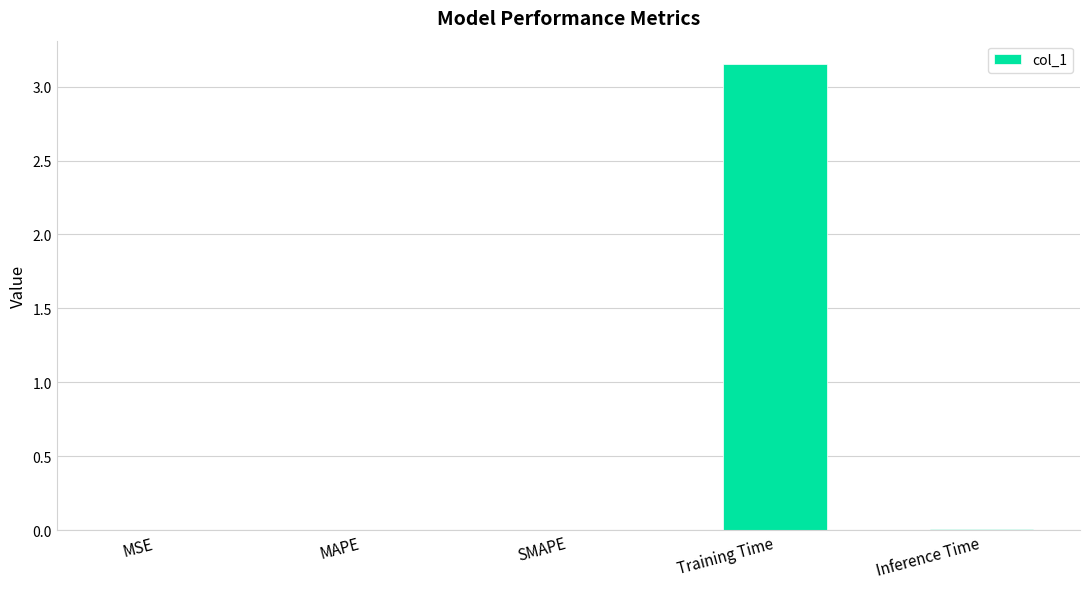

True or false: the data shows 0.0 at Inference Time.

True